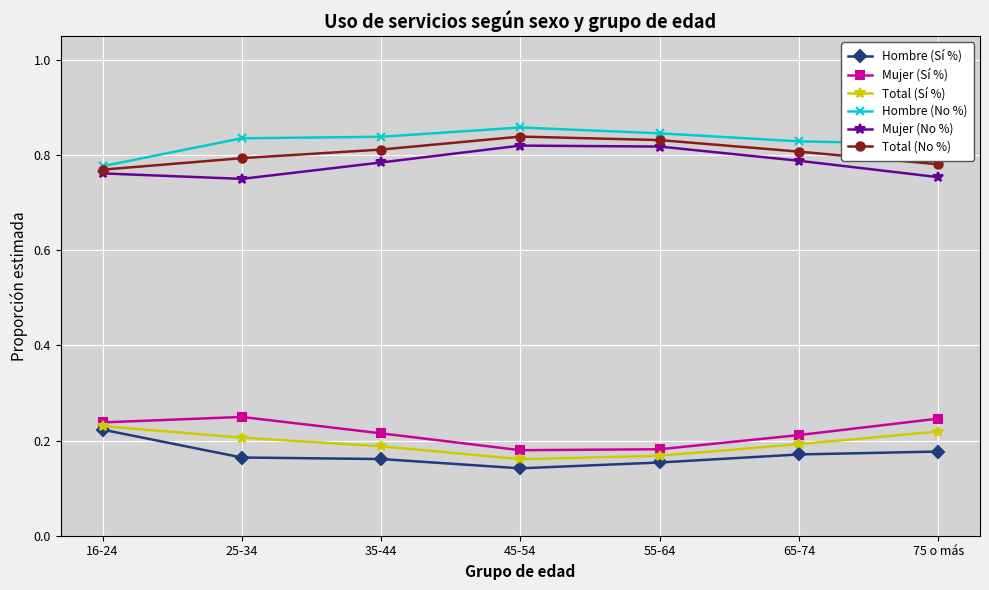

Is the value of Mujer (No %) at 35-44 greater than the value of Hombre (No %) at 35-44?

No